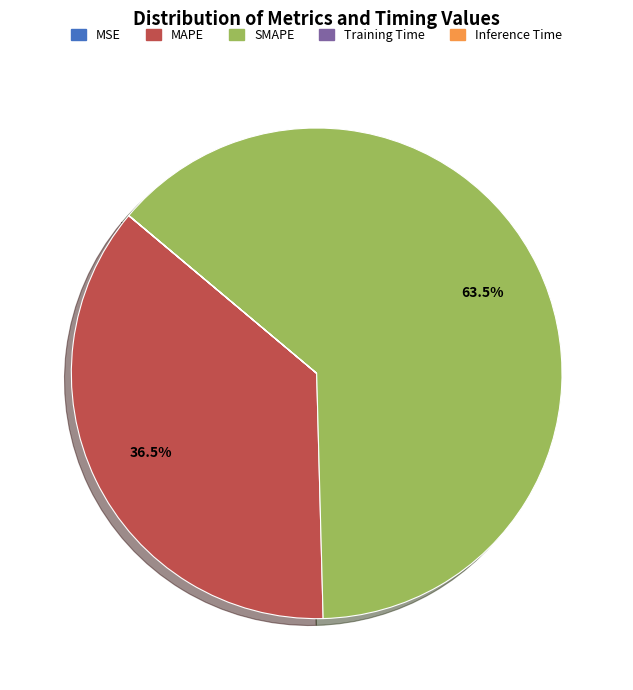

Which slice is the largest?

SMAPE